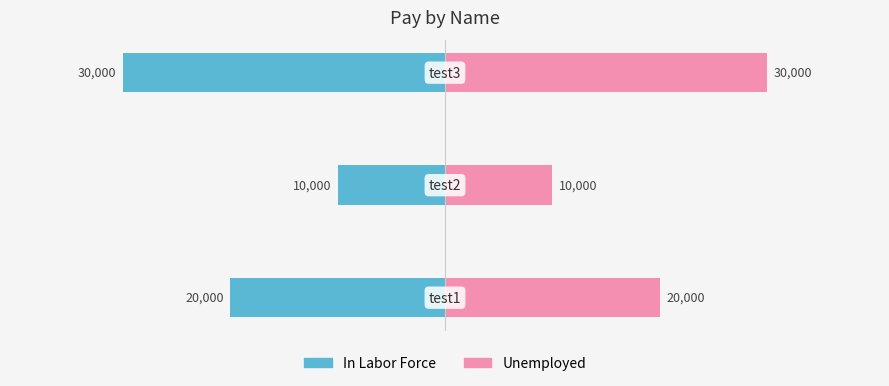

How many values in the In Labor Force series are below -20000?

1